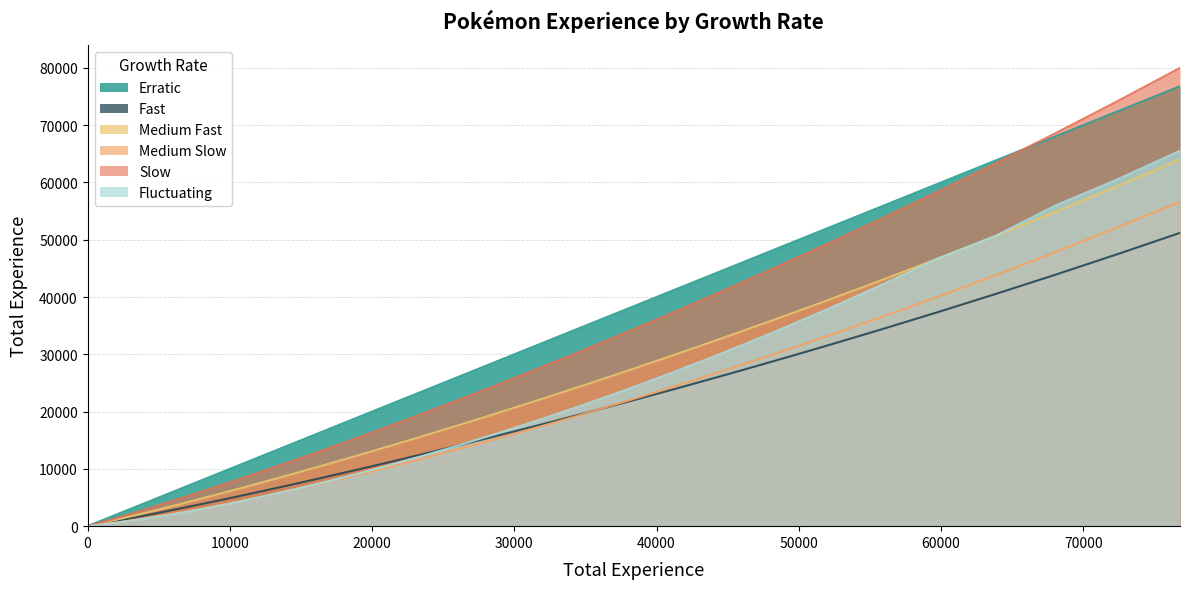

Is the value of Medium Fast at 38 greater than the value of Fluctuating at 30?

Yes